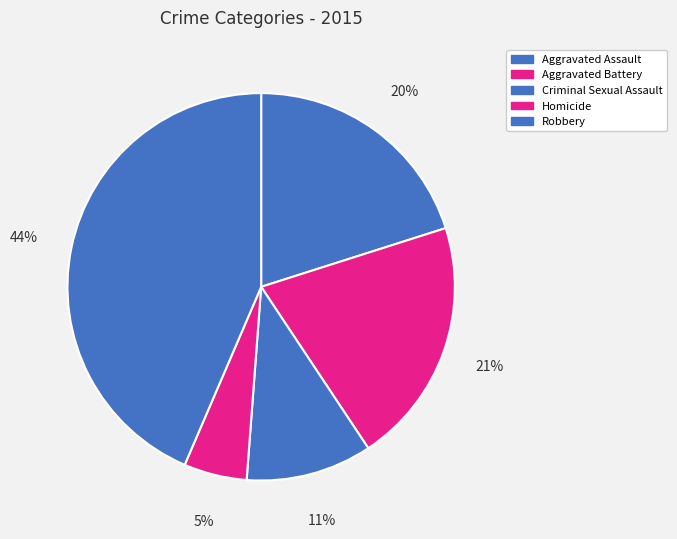

What percentage is NOT represented by Robbery?

56.5%